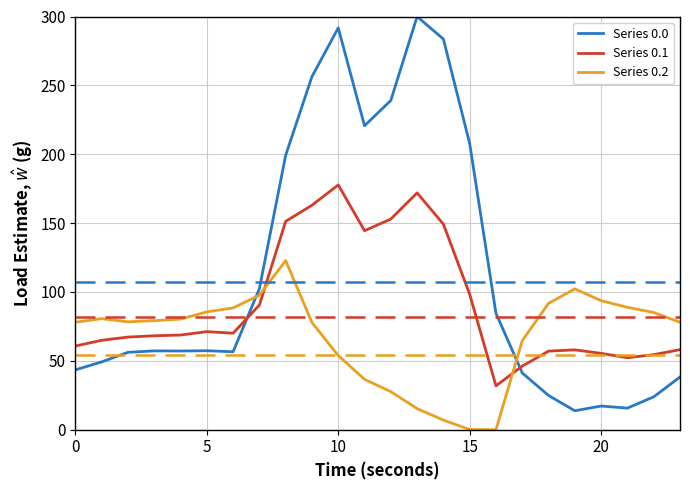

At how many categories does at least one series exceed 140?

8